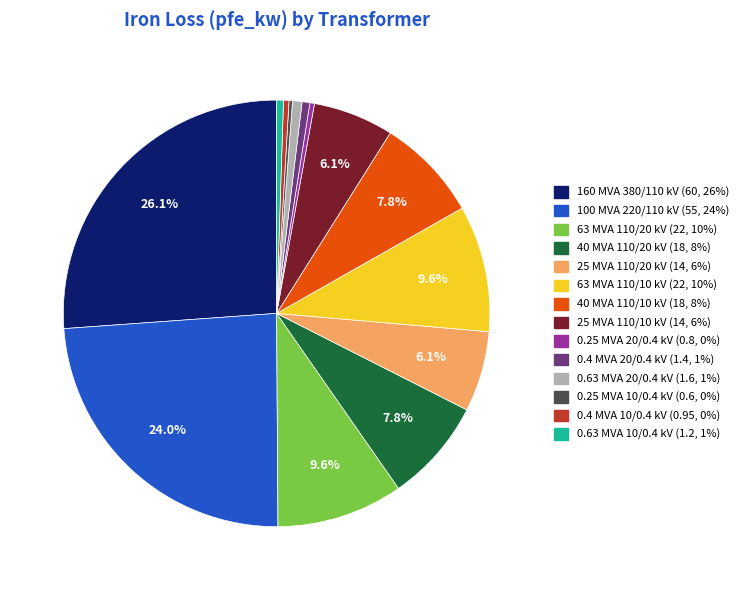

Which slice is the largest?

160 MVA 380/110 kV